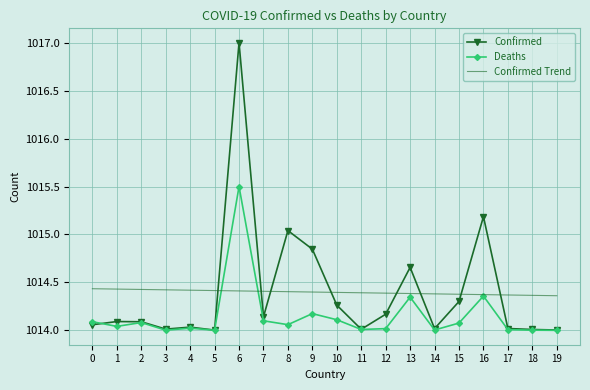

Which category has the highest value in the Confirmed series?

6